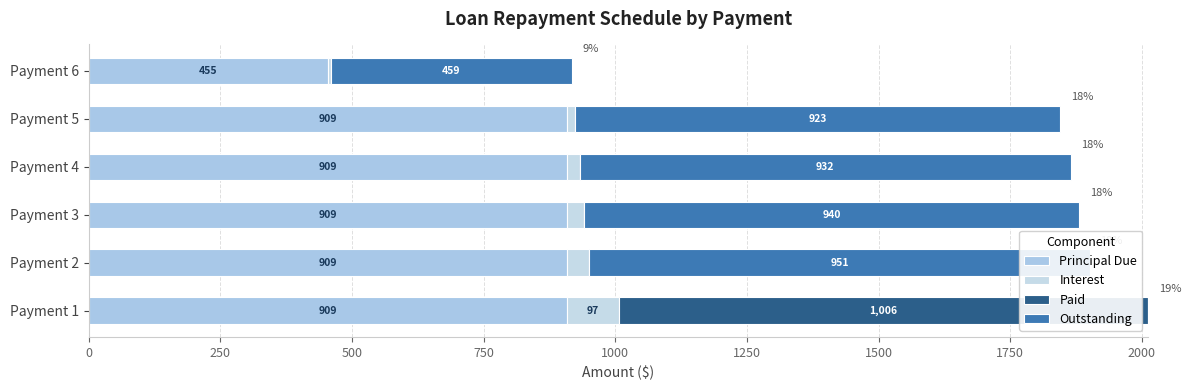

What is the sum of the Interest values at Payment 5 and Payment 2?

55.1